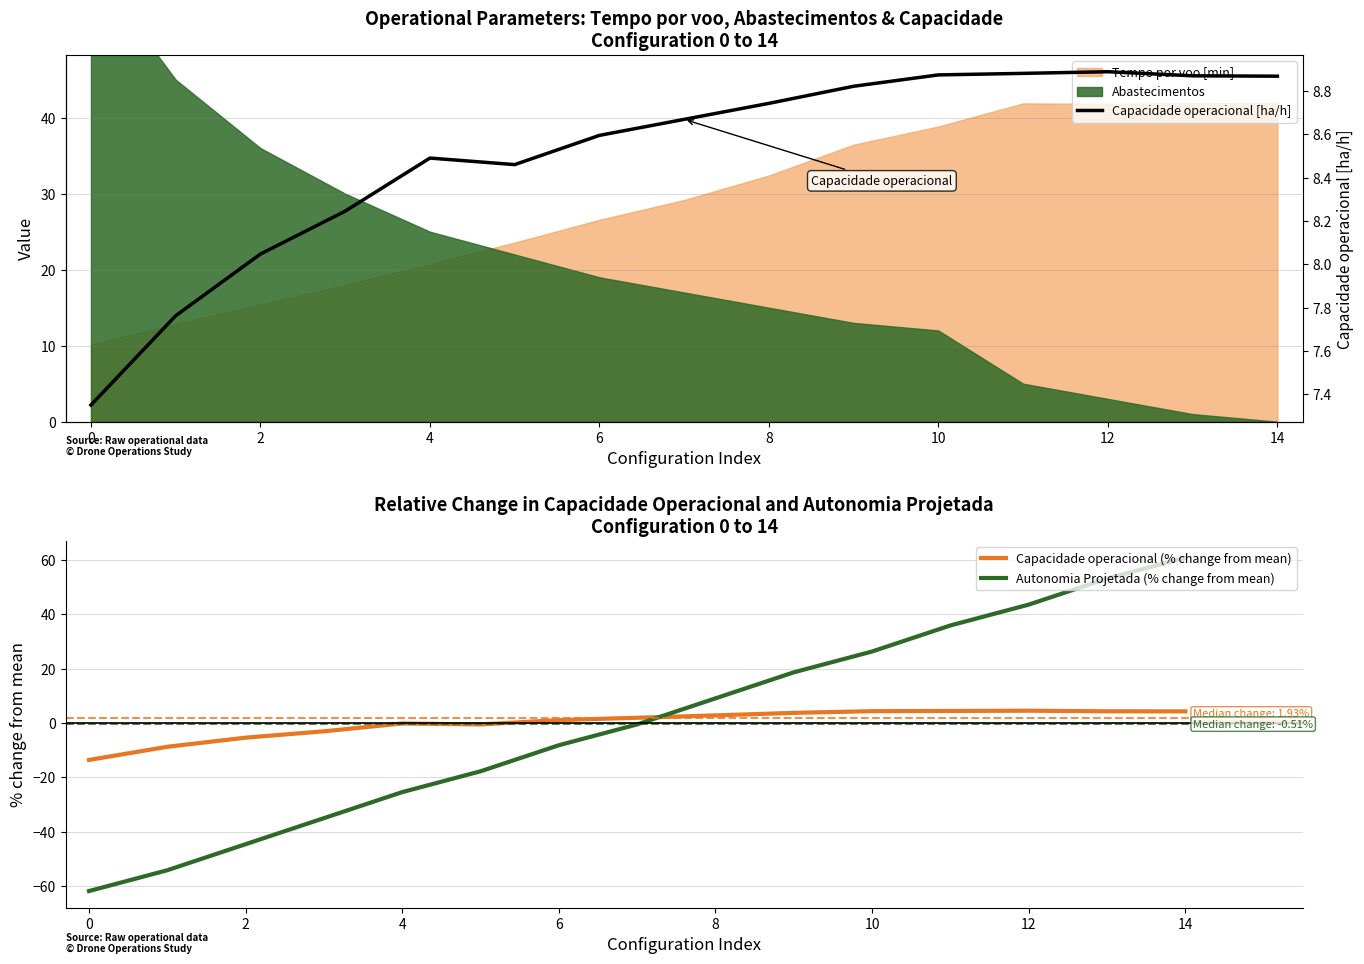

Reading left to right, extract all data points from this chart.

Capacidade operacional (% change from mean): -13.6	-8.7	-5.4	-3.0	-0.2	-0.5	1.1	1.9	2.8	3.7	4.3	4.4	4.5	4.3	4.3
Autonomia Projetada (% change from mean): -61.7	-54.1	-44.5	-34.9	-25.4	-17.7	-8.2	-0.5	9.1	18.6	26.3	35.8	43.5	53.1	60.7
Capacidade operacional [ha/h]: 7.4	7.8	8.0	8.2	8.5	8.5	8.6	8.7	8.7	8.8	8.9	8.9	8.9	8.9	8.9